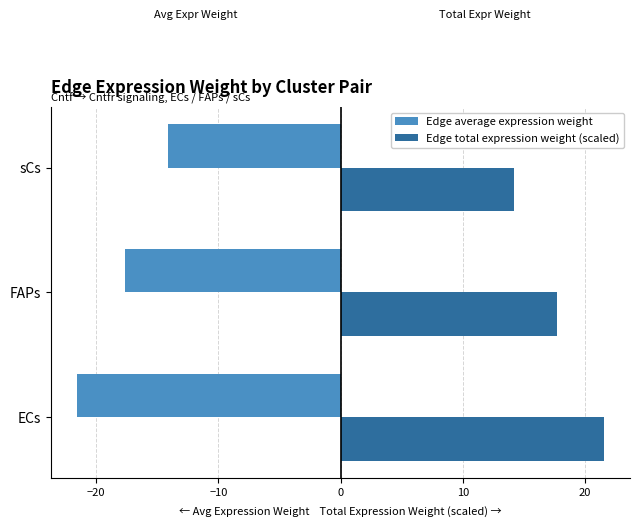

What is the sum of the Edge average expression weight values at ECs and sCs?

-35.7